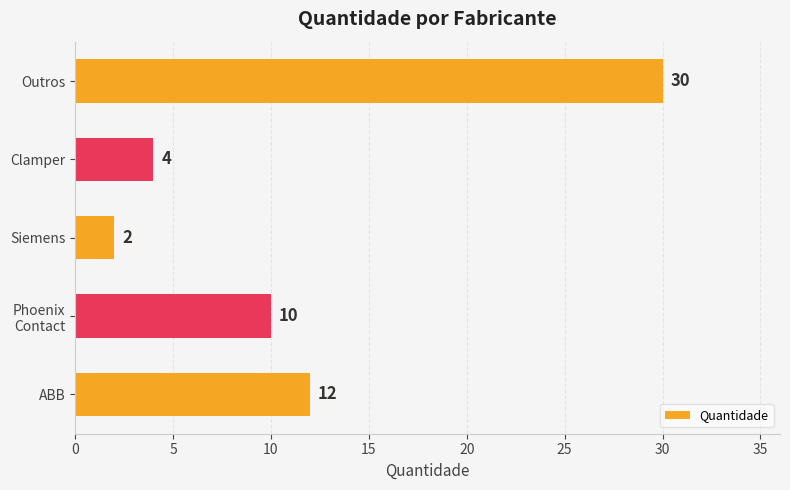

True or false: the data shows 12 at ABB.

True